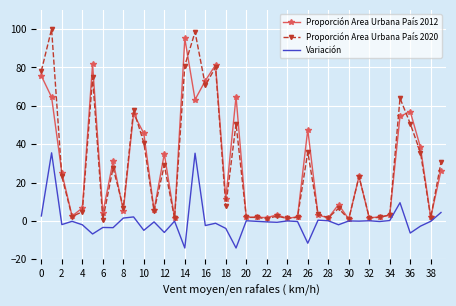

What is the lowest value of the Variación series?

-14.1